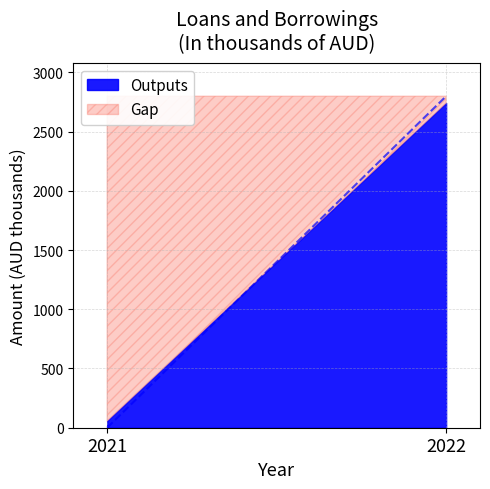

Which series changed the most between 2021 and 2022?

Outputs